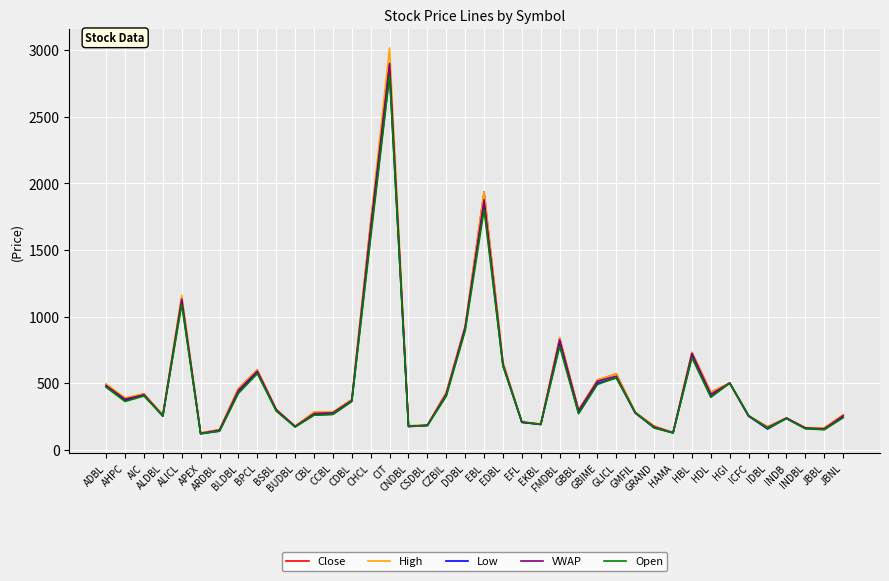

Which series has the largest range (max minus min)?

High